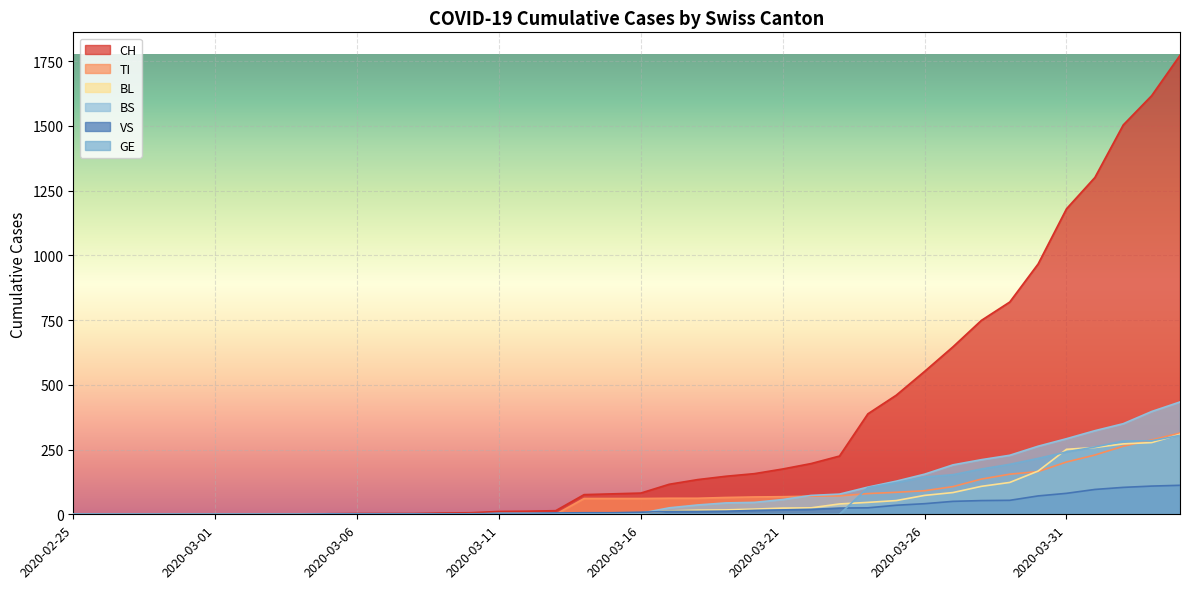

Which series changed the most between 2020-03-05 and 2020-03-13?

CH